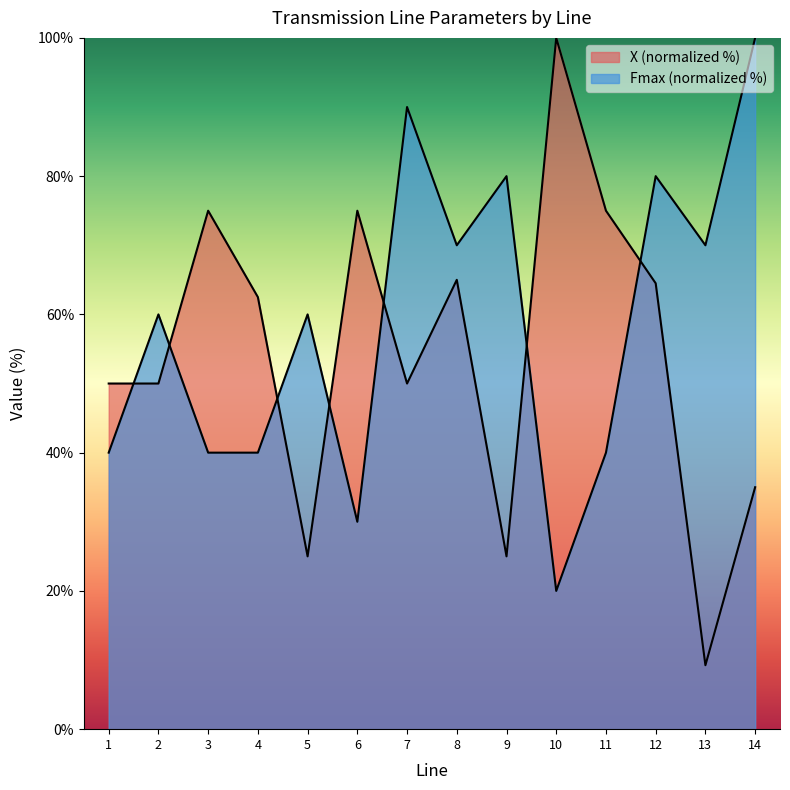

What is the value of the Fmax point at the 6th from the left?

30.0